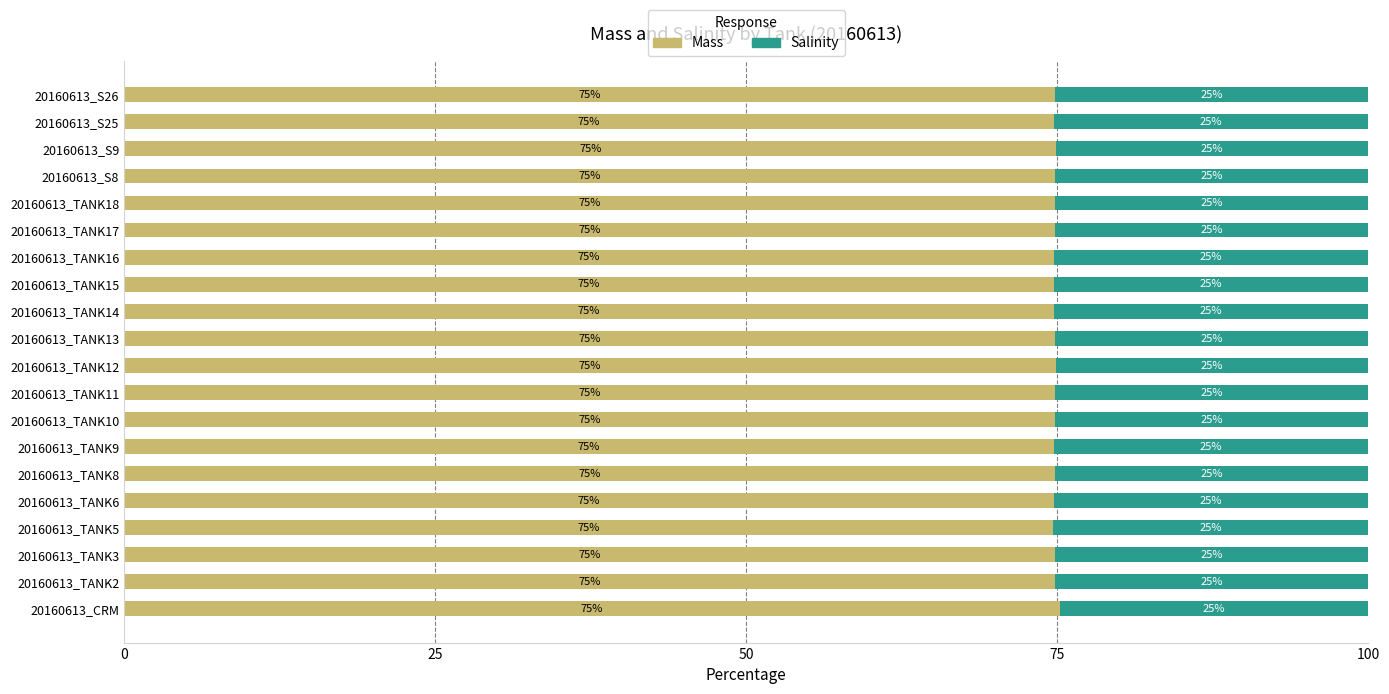

Where is Mass nearest to the value 74?

20160613_TANK5